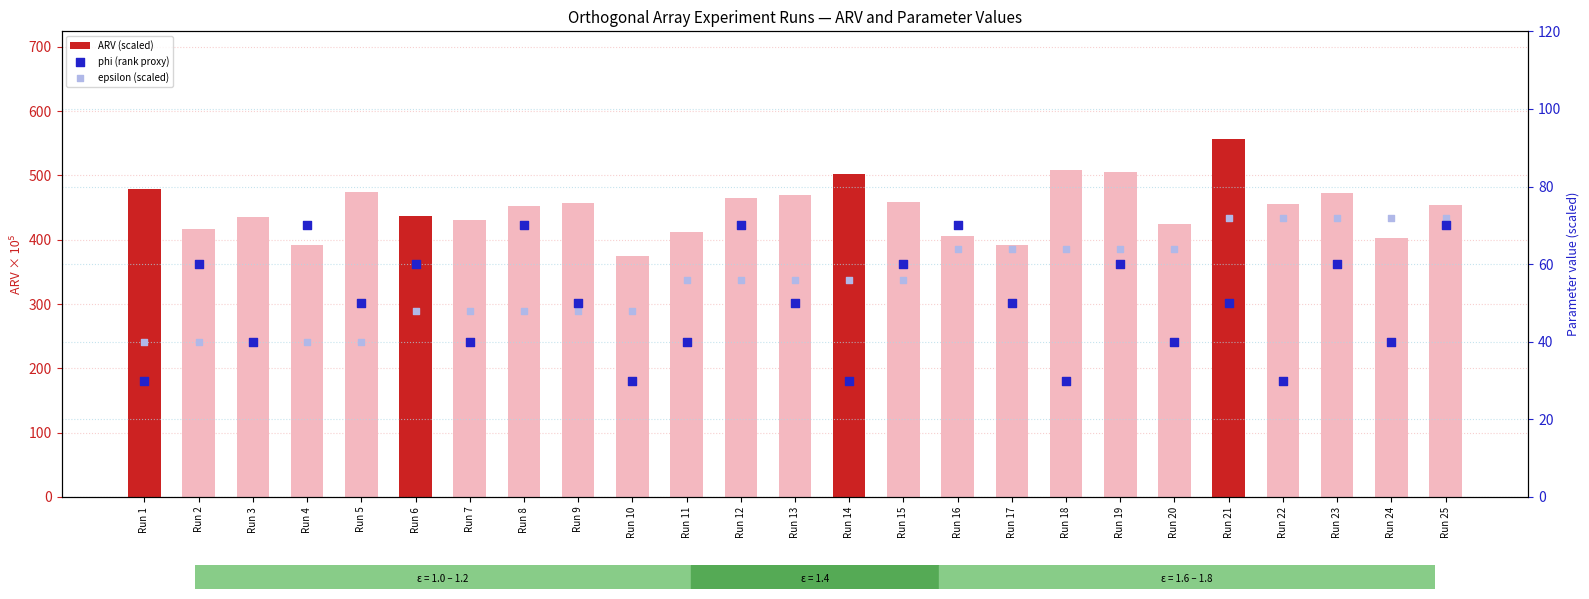

Is the value of epsilon (scaled) at Run 4 greater than the value of ARV (scaled) at Run 4?

No